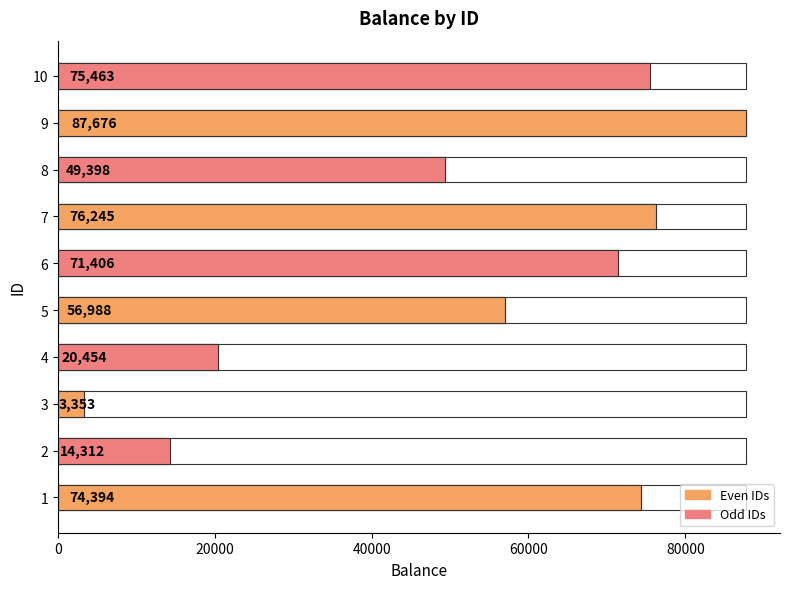

How many data points are less than 71406?

5